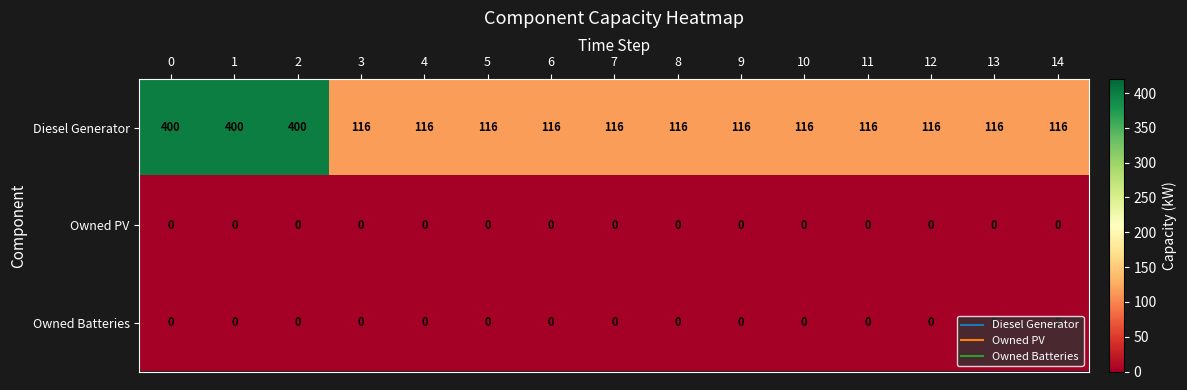

At how many categories does at least one series exceed 212?

3